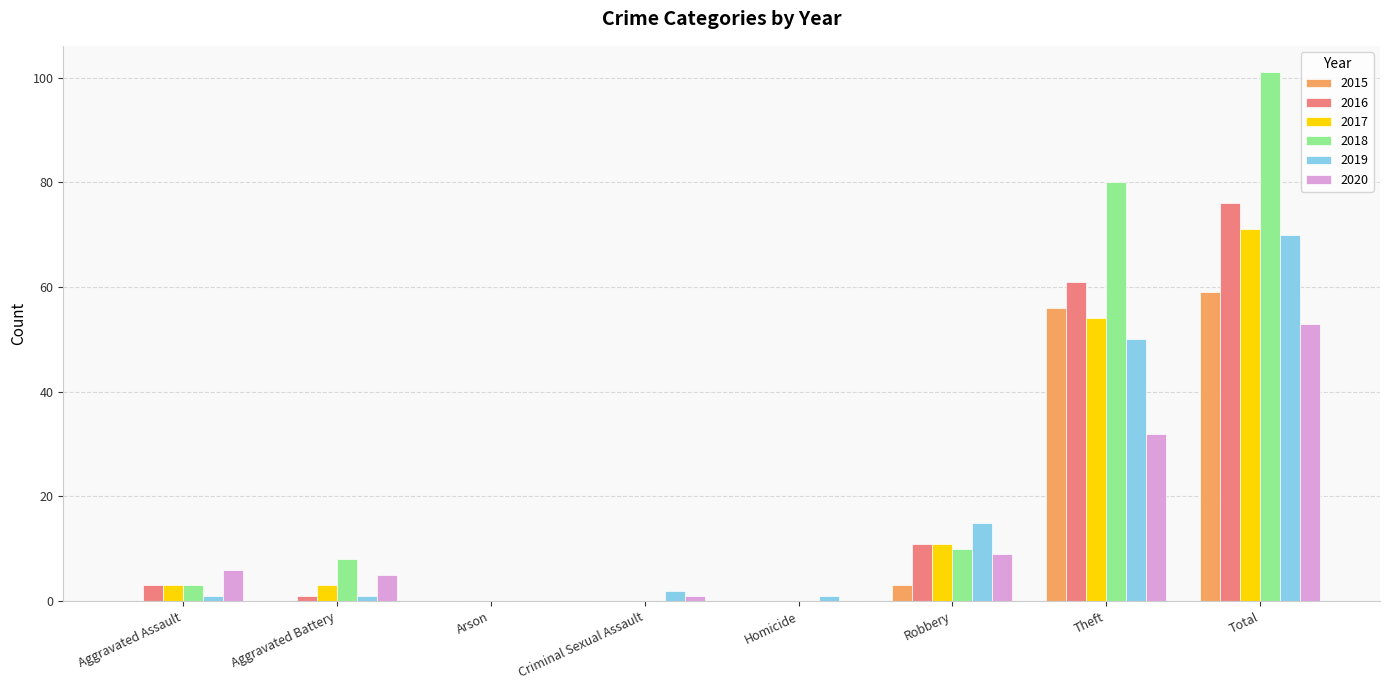

What is the approximate value of 2019 at Theft?

50